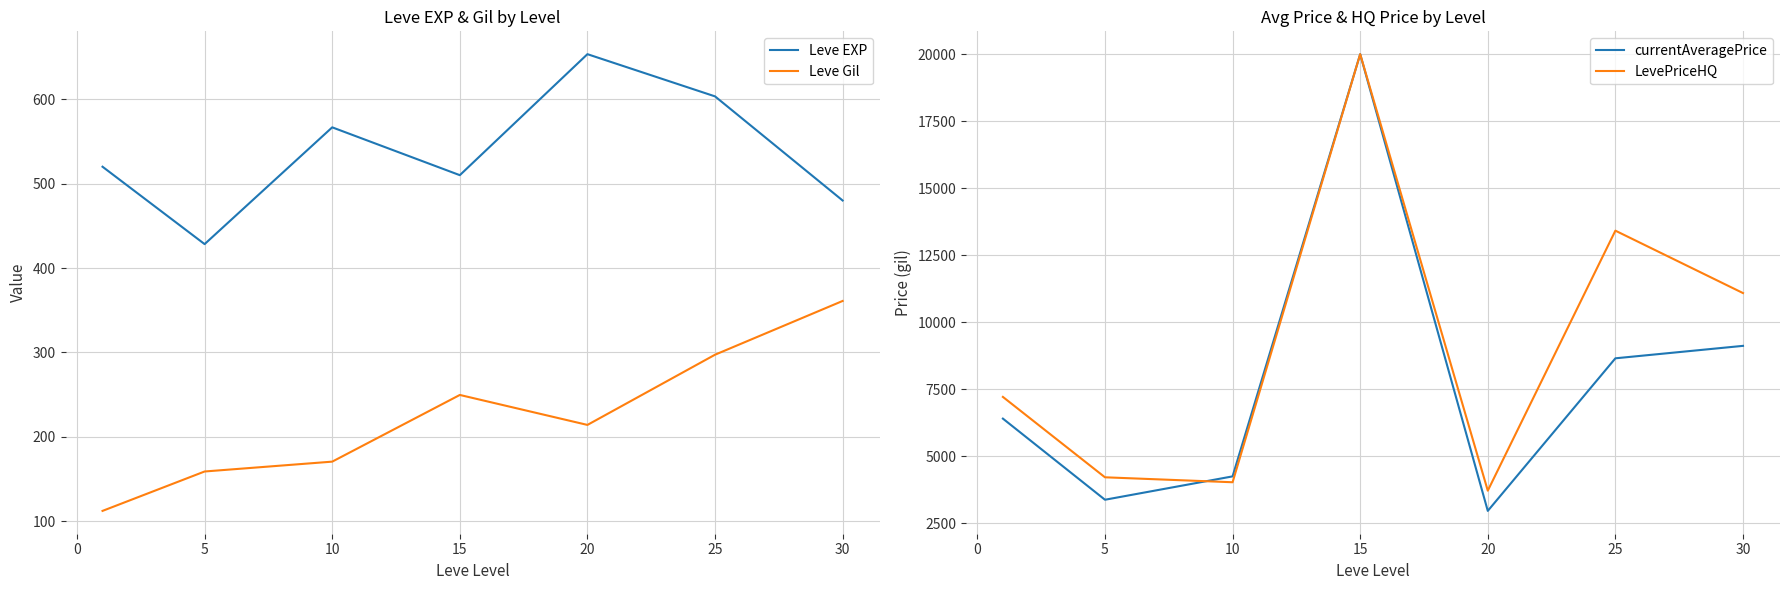

In currentAveragePrice, how many points are higher than both neighbors (excluding endpoints)?

1